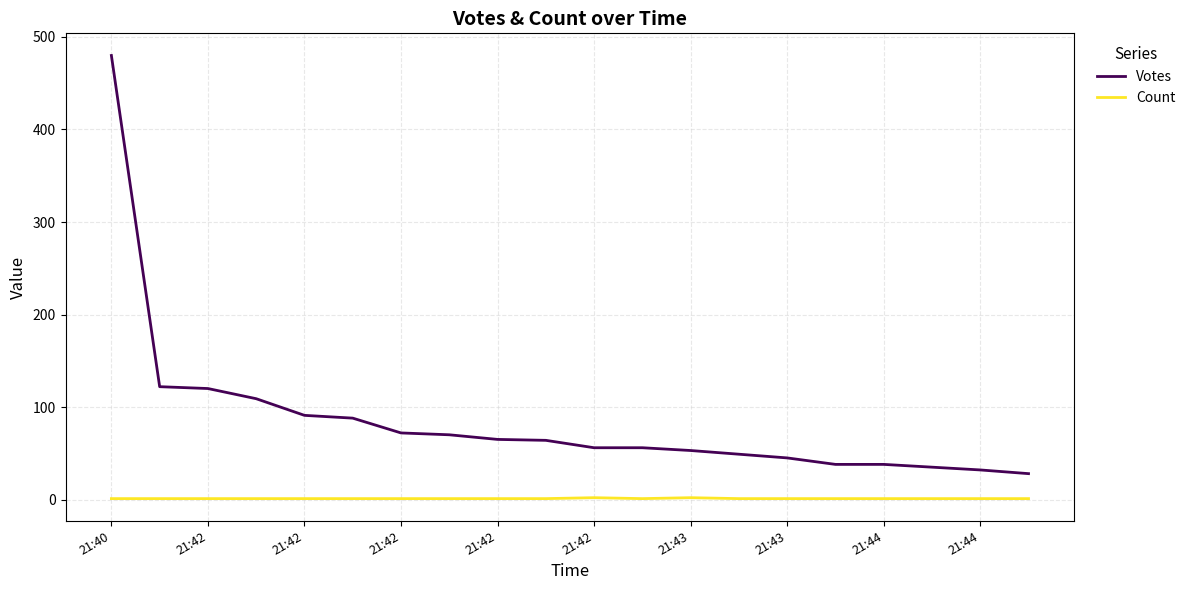

Rank the series by their average value, from lowest to highest.

Count, Votes